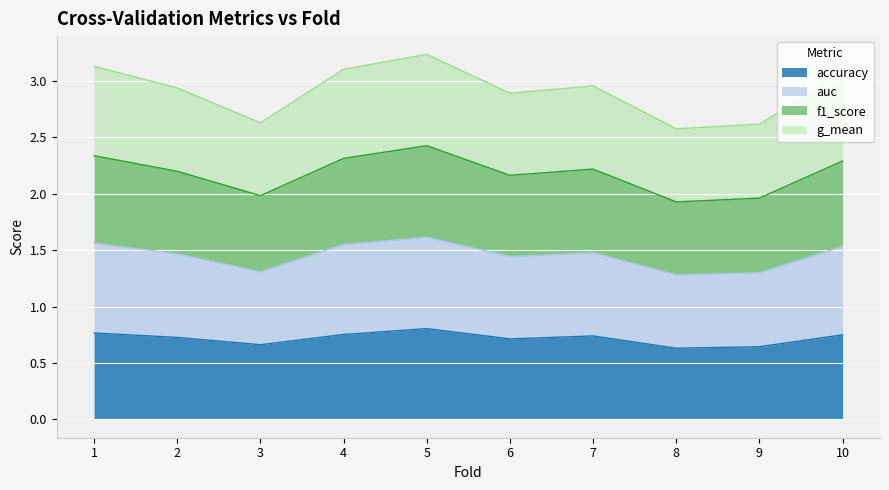

Is it true that g_mean equals 3.0 at 7?

True